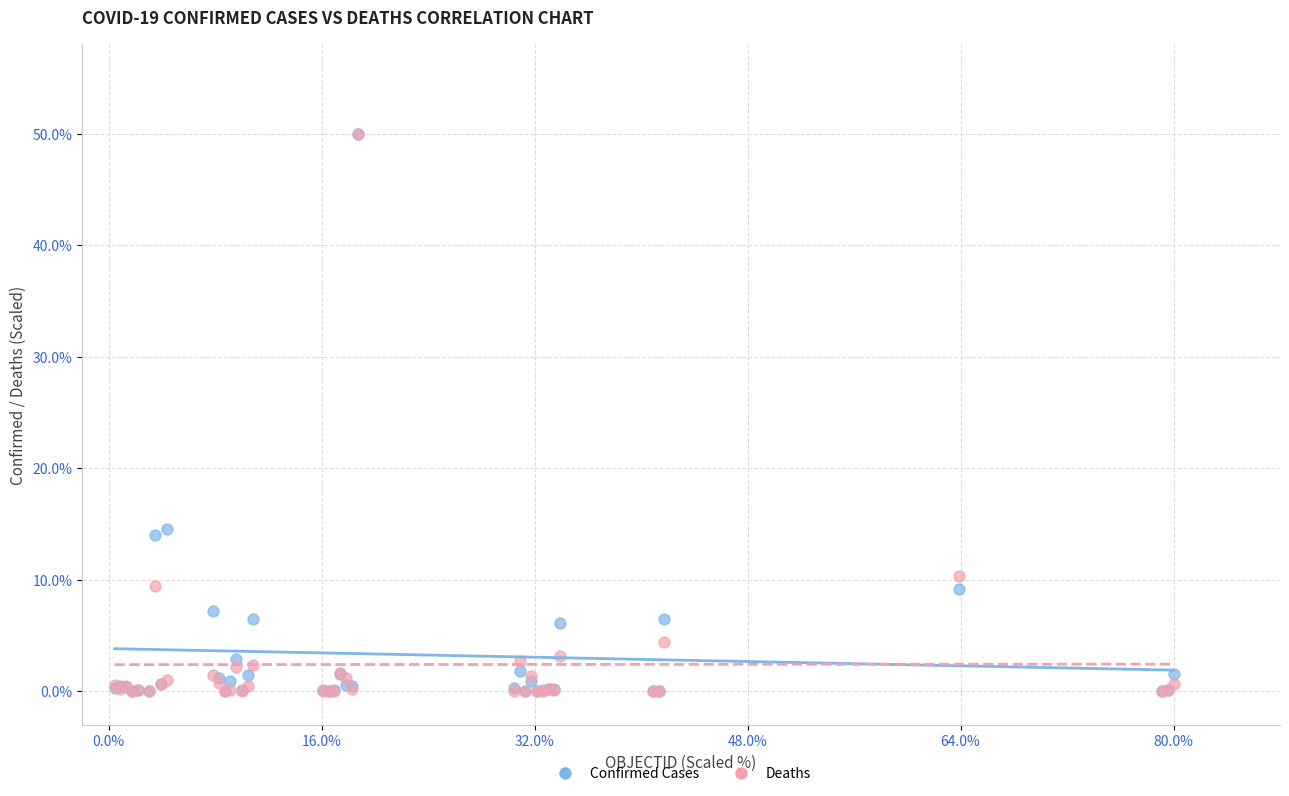

What are all the series names shown in the legend?

Confirmed Cases, Deaths